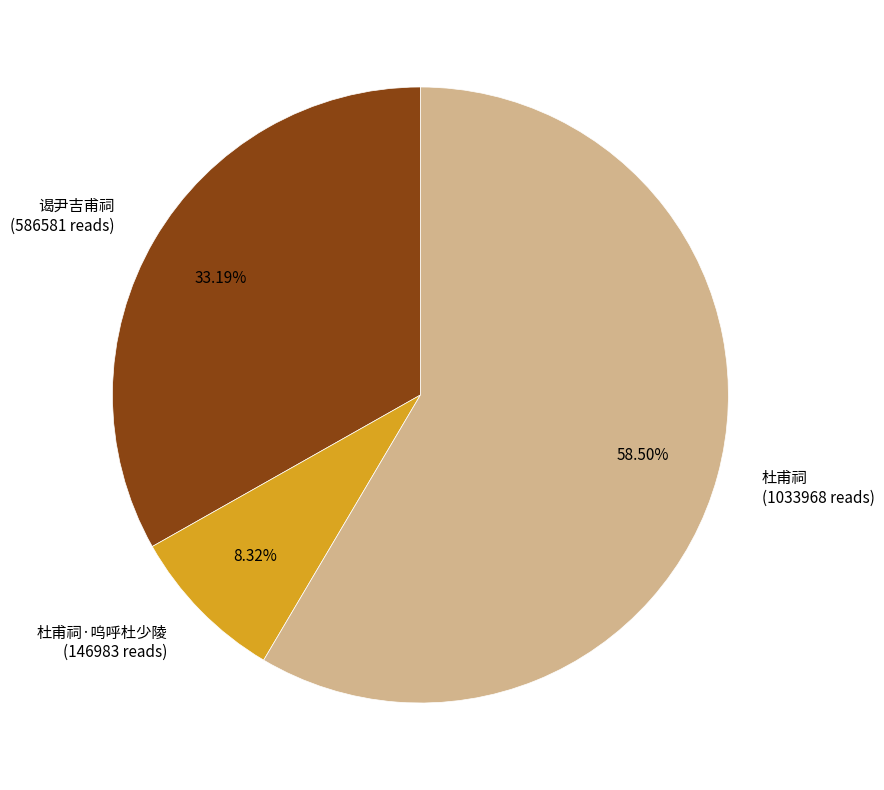

Between 谒尹吉甫祠 (586581 reads) and 杜甫祠·呜呼杜少陵 (146983 reads), which is larger?

谒尹吉甫祠 (586581 reads)